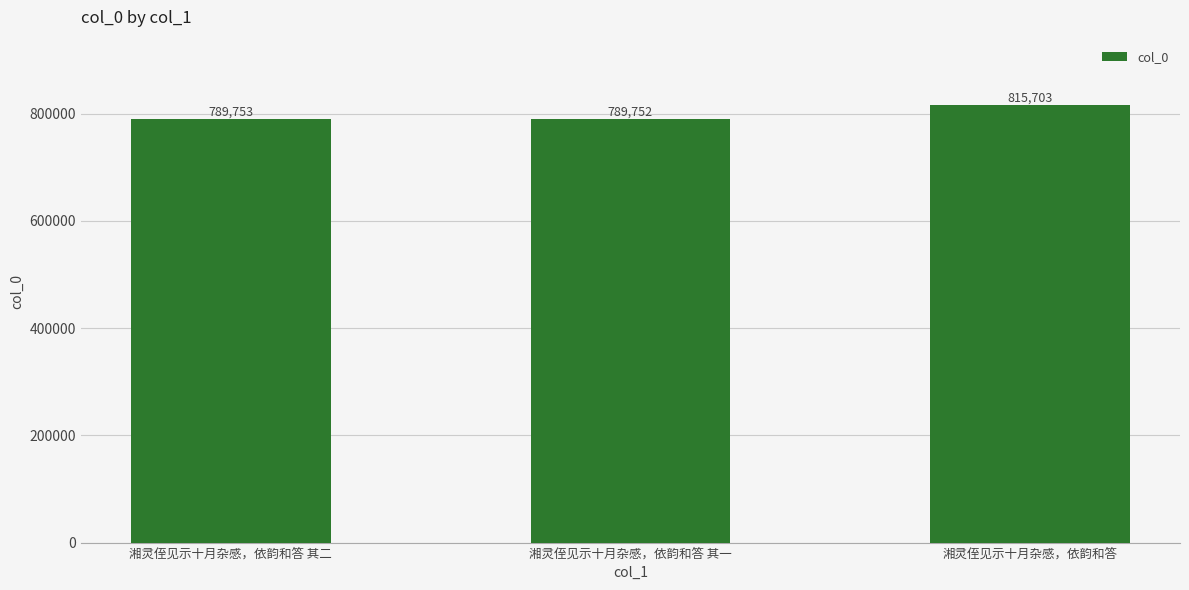

What is the approximate value at 湘灵侄见示十月杂感，依韵和答, to the nearest 50?

815700